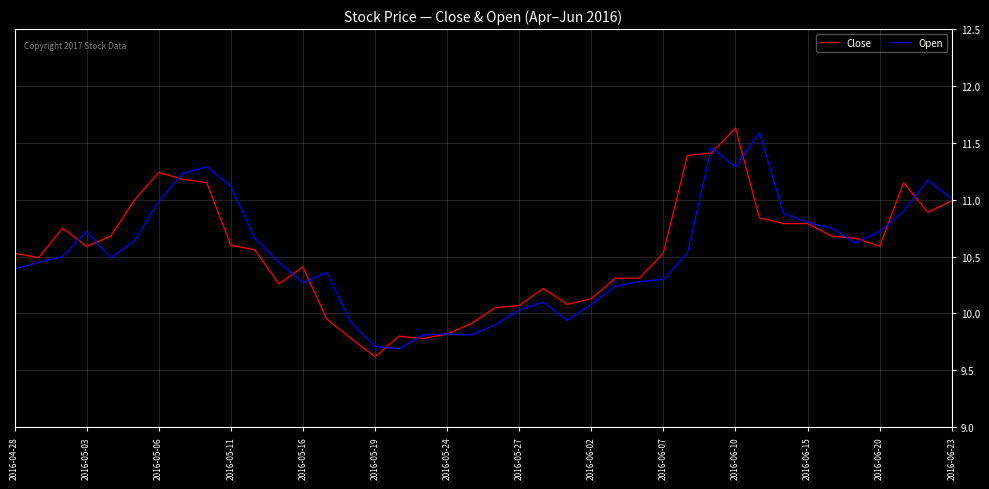

What is the smallest value displayed?

9.6